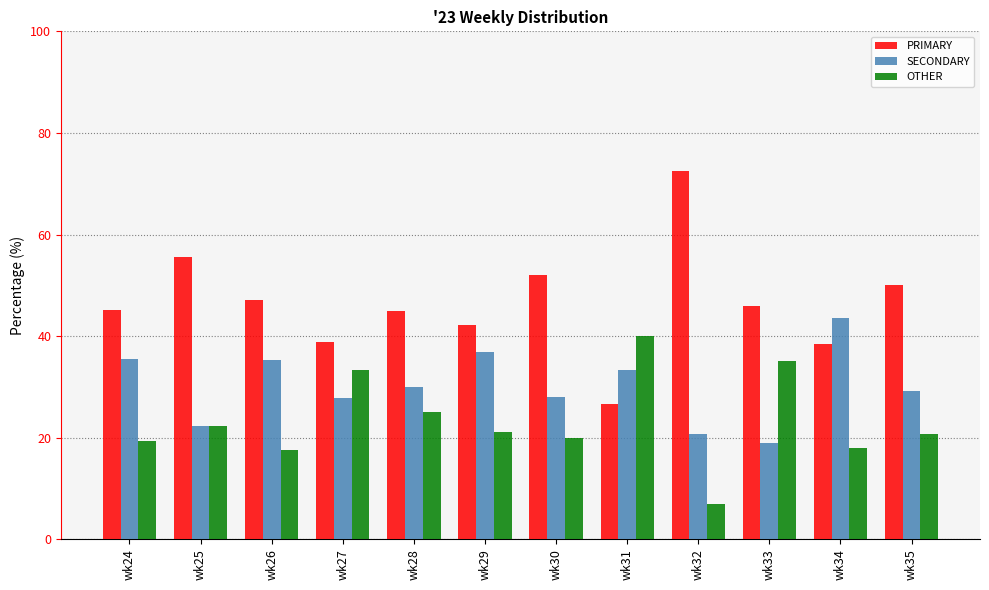

At wk31, list the series in order from smallest to largest.

PRIMARY, SECONDARY, OTHER